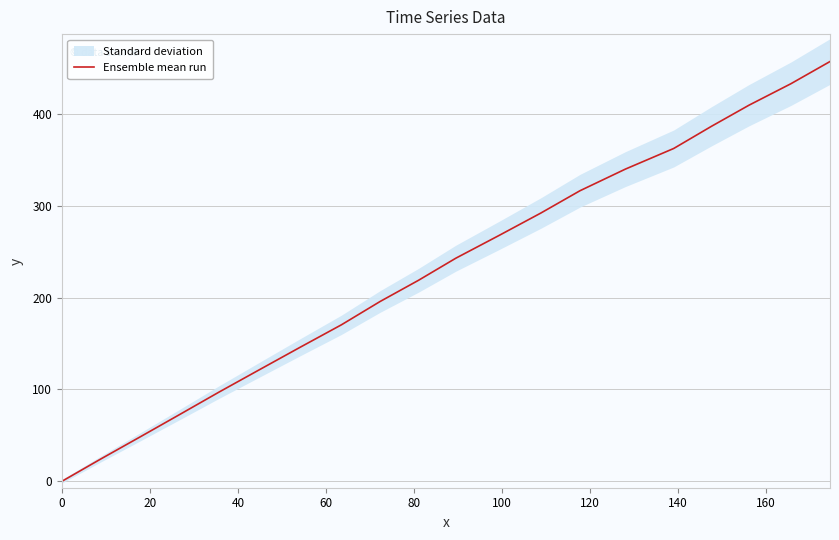

What is the highest value of the Ensemble mean run series?

456.8